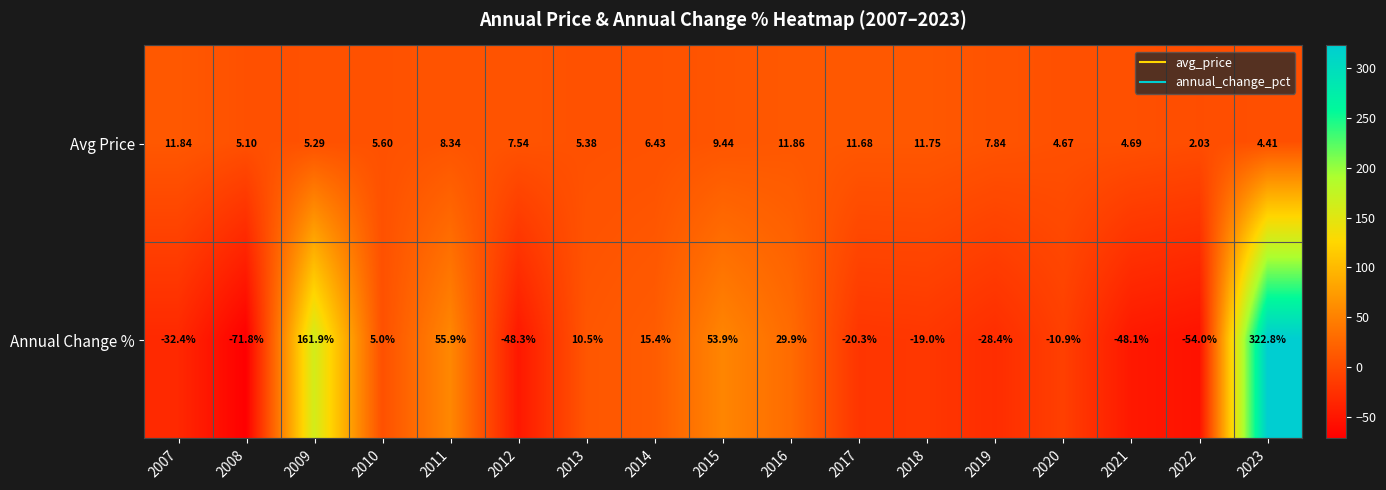

Is the value of Annual Change % at 2015 greater than the value of Avg Price at 2022?

Yes